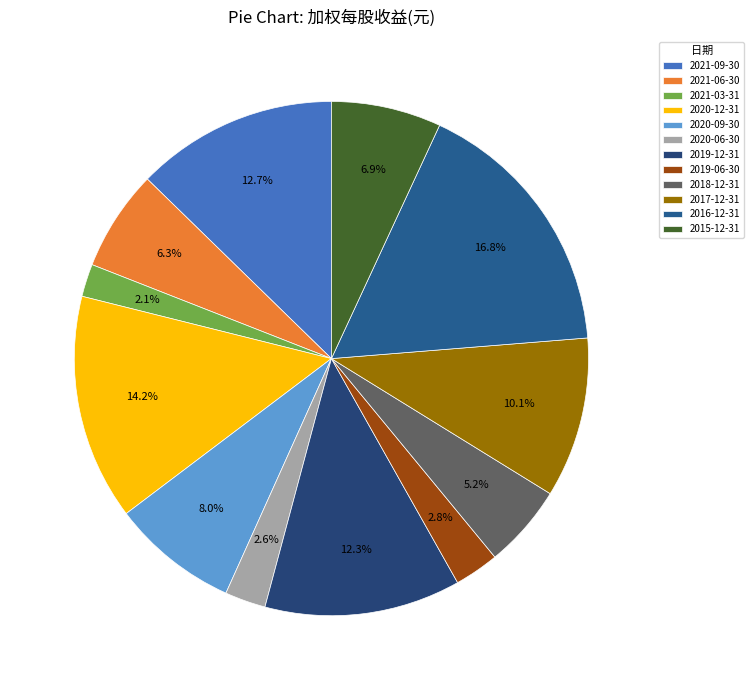

Which category has the smallest portion of the pie?

2021-03-31